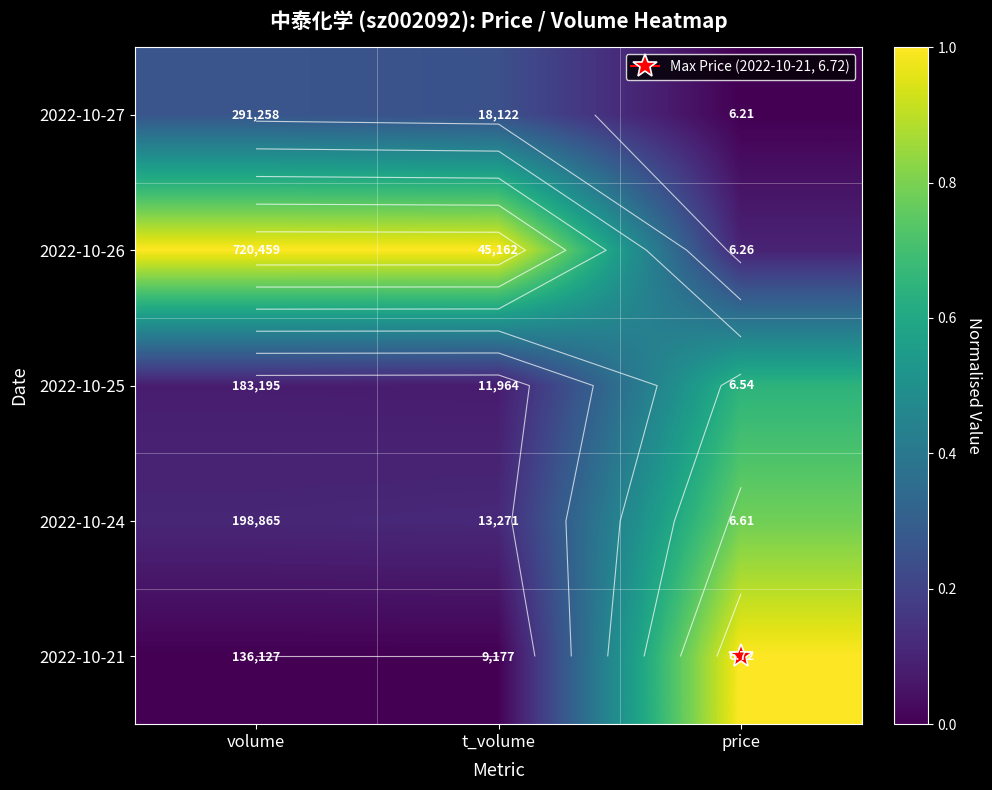

How many distinct data groups are displayed?

5